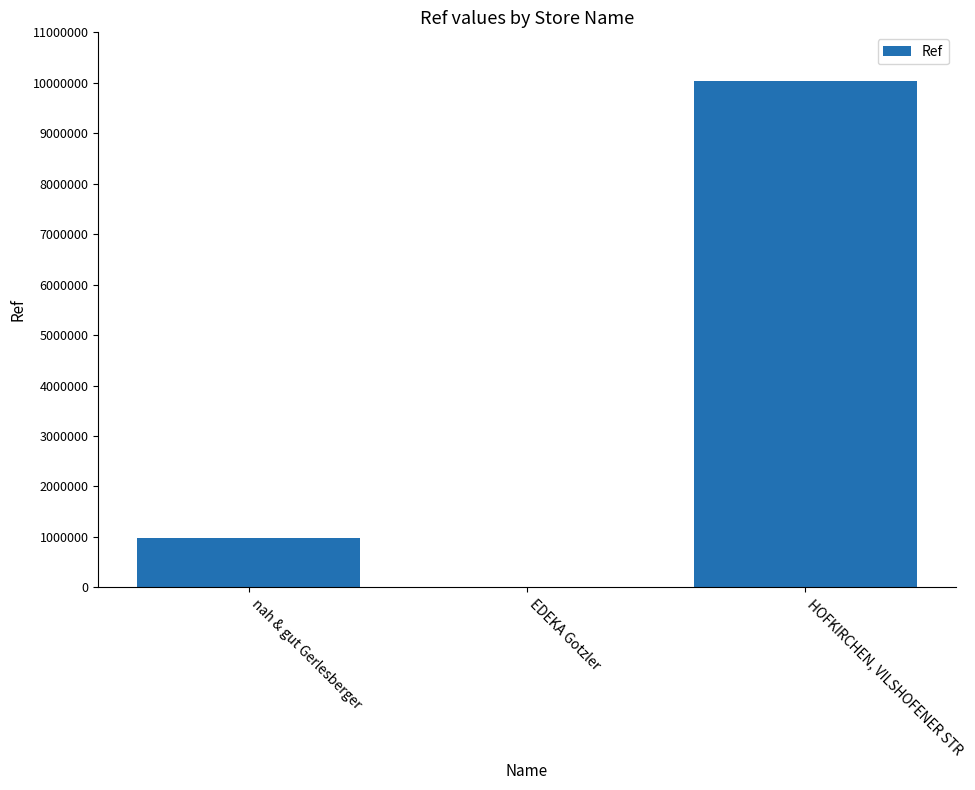

At which category does the chart reach its peak across all series?

HOFKIRCHEN, VILSHOFENER STR